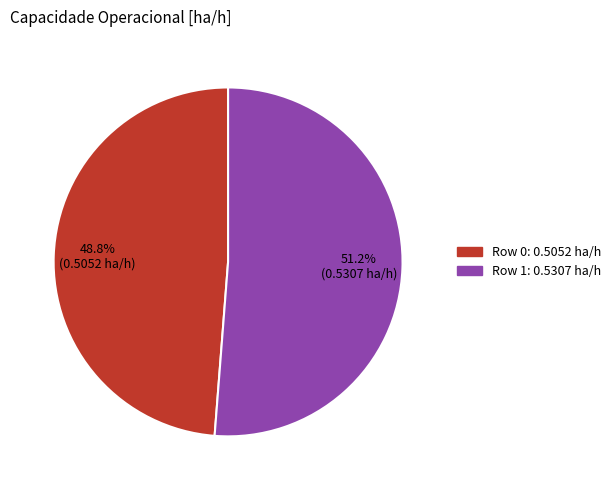

Which slice is the smallest?

Row 0